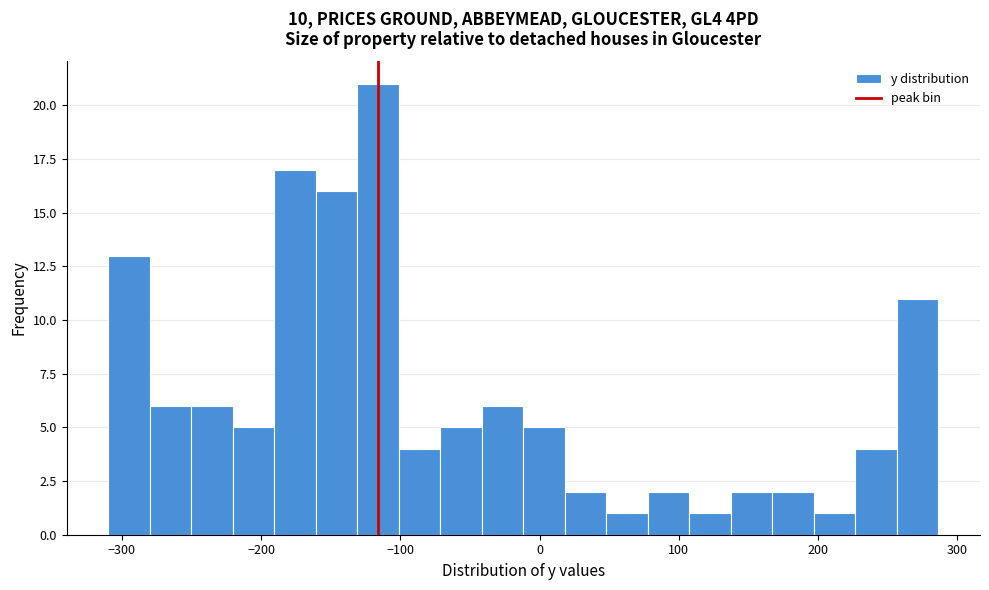

Around what value on the x-axis is the tallest bar? Give the approximate position of its centre, as read against the axis.

-120